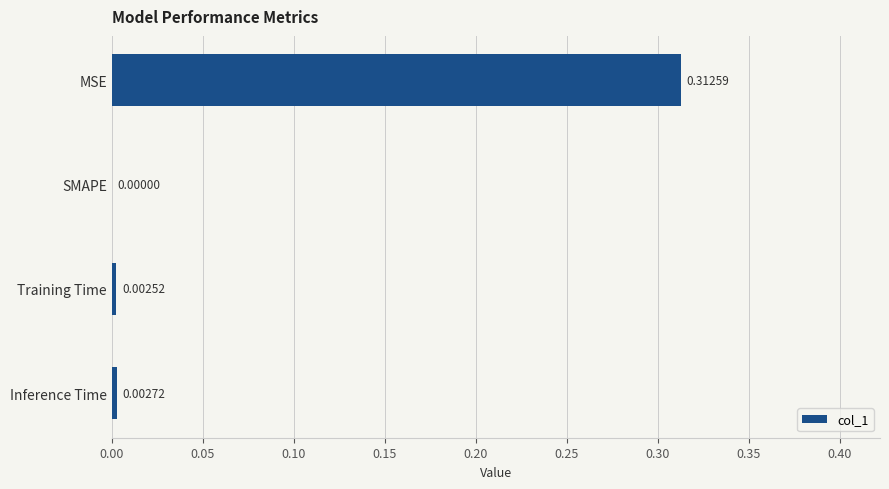

How many series are shown in this chart?

1